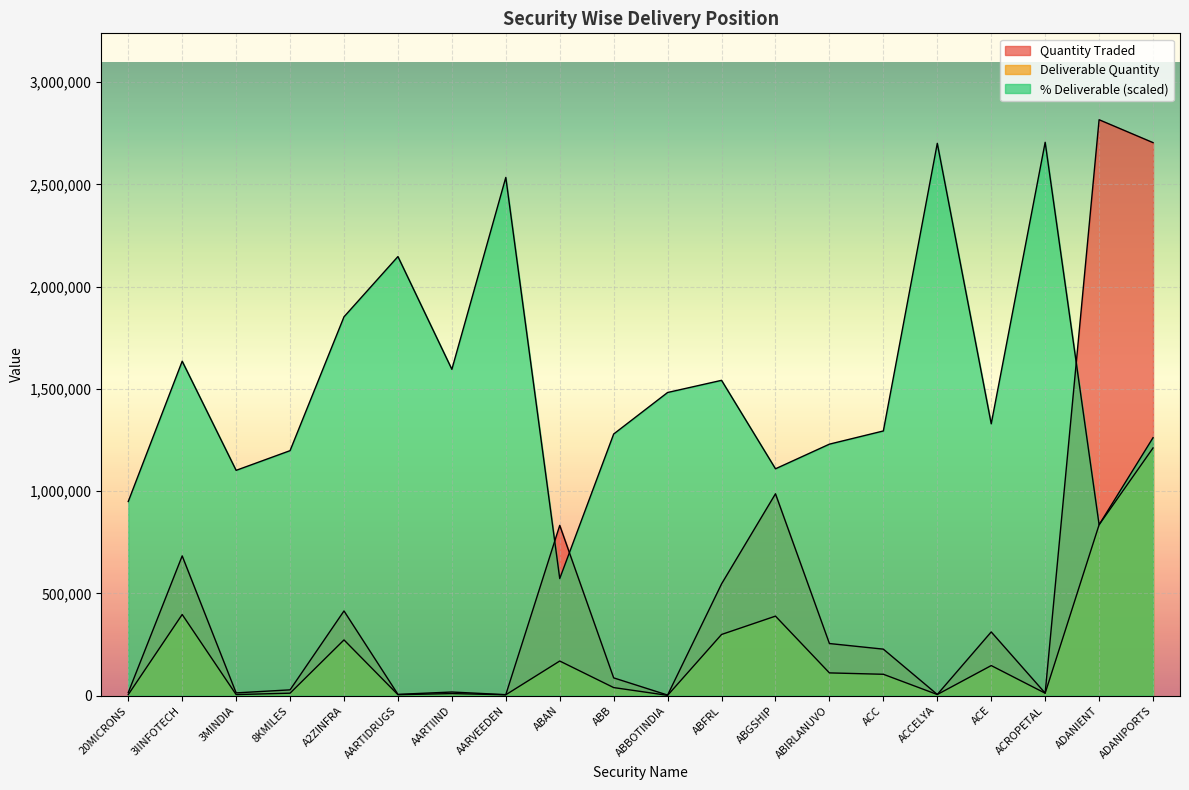

What is the difference between the second highest and minimum values in the Deliverable Quantity series?

834360.0